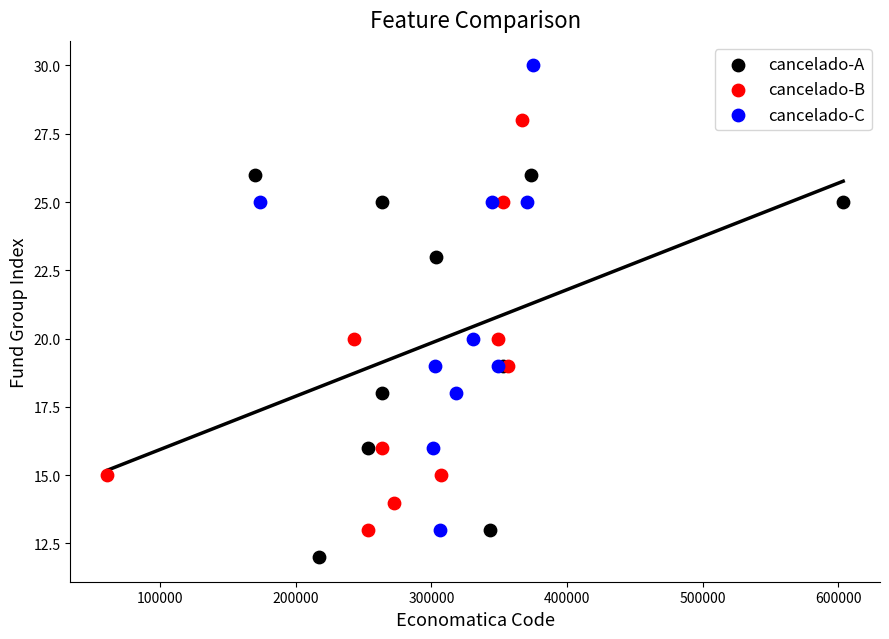

Which series contains the lowest Y value?

cancelado-A